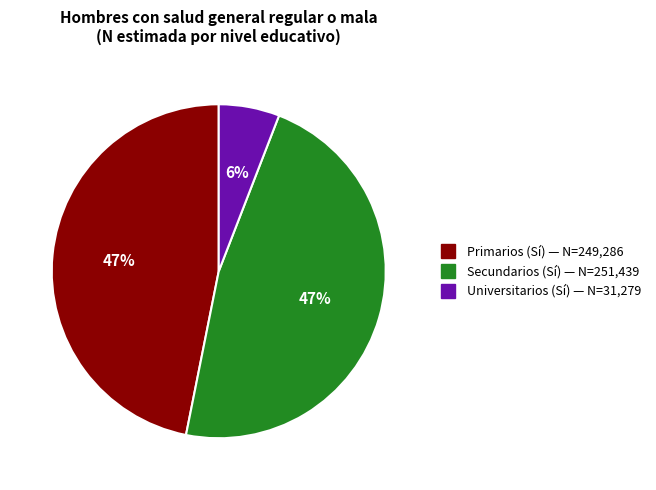

To the nearest percent, what portion does Universitarios represent?

6%